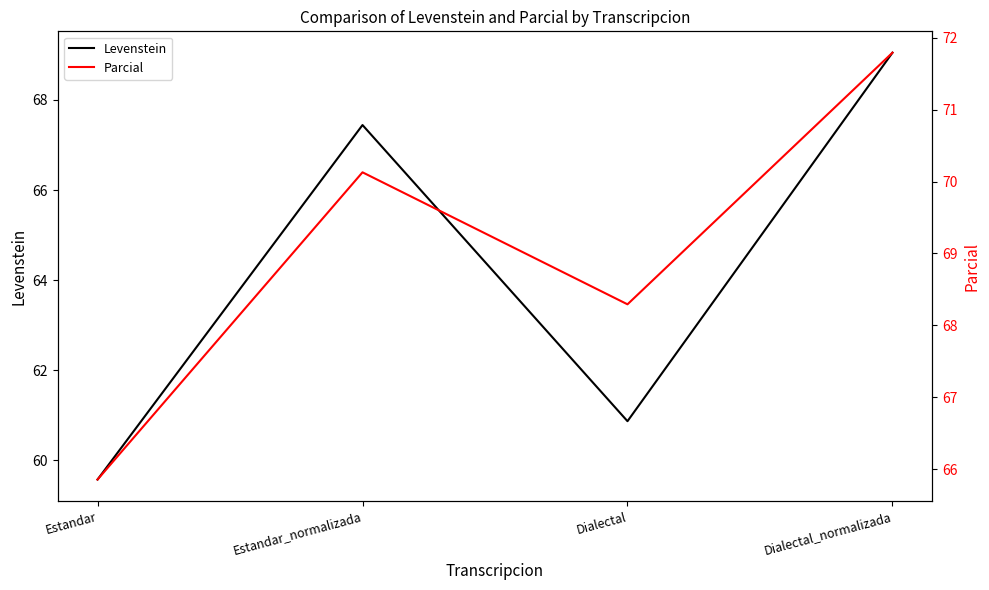

What is the sum of the Levenstein values at Estandar_normalizada and Estandar?

127.0